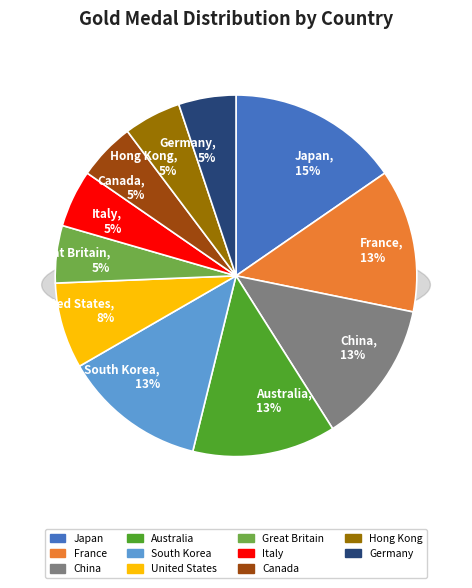

Approximately how many times larger is the value at Japan compared to China?

1.2